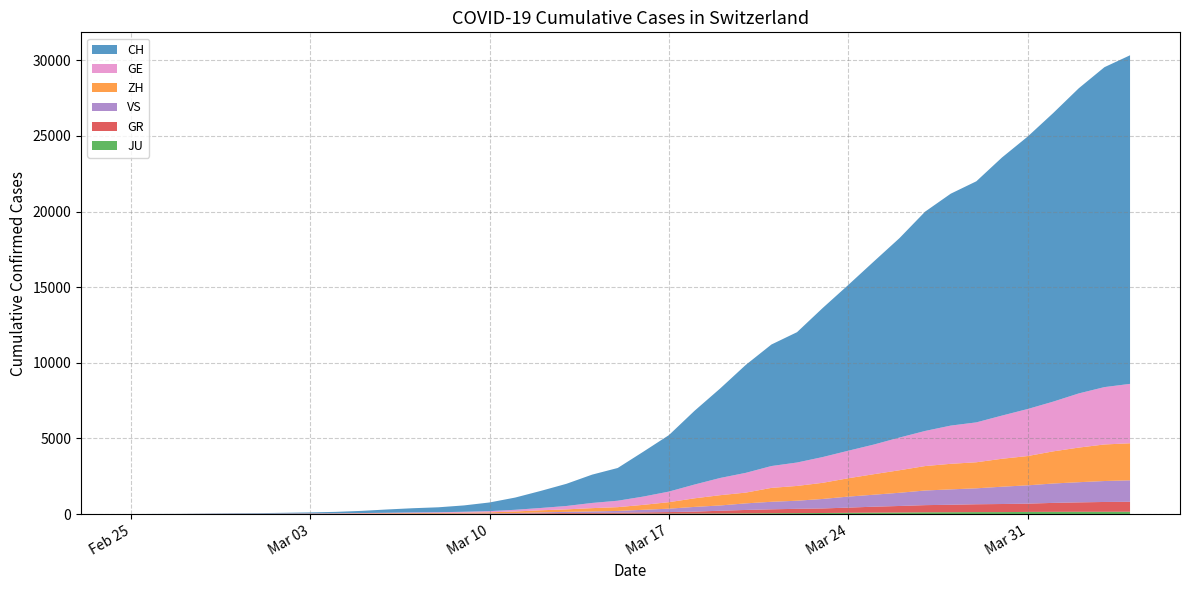

Reading right to left, list all the values displayed in this chart.

JU: 2020-04-04=154	2020-04-03=149	2020-04-02=149	2020-04-01=145	2020-03-31=140	2020-03-30=128	2020-03-29=127	2020-03-28=119	2020-03-27=114	2020-03-26=100	2020-03-25=92	2020-03-24=82	2020-03-23=69	2020-03-22=61	2020-03-21=54	2020-03-20=44	2020-03-19=36	2020-03-18=32	2020-03-17=29	2020-03-16=25	2020-03-15=19	2020-03-14=18	2020-03-13=17	2020-03-12=12	2020-03-11=7	2020-03-10=7	2020-03-09=7	2020-03-08=5	2020-03-07=5	2020-03-06=4	2020-03-05=4	2020-03-04=2	2020-03-03=2	2020-03-02=1	2020-03-01=1	2020-02-29=1	2020-02-28=1	2020-02-27=1	2020-02-26=0	2020-02-25=0
GR: 2020-04-04=657	2020-04-03=649	2020-04-02=622	2020-04-01=592	2020-03-31=547	2020-03-30=535	2020-03-29=519	2020-03-28=495	2020-03-27=474	2020-03-26=433	2020-03-25=393	2020-03-24=343	2020-03-23=300	2020-03-22=284	2020-03-21=258	2020-03-20=226	2020-03-19=182	2020-03-18=128	2020-03-17=101	2020-03-16=84	2020-03-15=71	2020-03-14=56	2020-03-13=53	2020-03-12=43	2020-03-11=31	2020-03-10=22	2020-03-09=18	2020-03-08=18	2020-03-07=17	2020-03-06=16	2020-03-05=14	2020-03-04=12	2020-03-03=9	2020-03-02=9	2020-03-01=6	2020-02-29=6	2020-02-28=6	2020-02-27=2	2020-02-26=2	2020-02-25=0
VS: 2020-04-04=1418	2020-04-03=1385	2020-04-02=1334	2020-04-01=1282	2020-03-31=1211	2020-03-30=1144	2020-03-29=1055	2020-03-28=1017	2020-03-27=968	2020-03-26=874	2020-03-25=793	2020-03-24=728	2020-03-23=628	2020-03-22=535	2020-03-21=498	2020-03-20=436	2020-03-19=349	2020-03-18=312	2020-03-17=225	2020-03-16=172	2020-03-15=115	2020-03-14=98	2020-03-13=76	2020-03-12=53	2020-03-11=30	2020-03-10=22	2020-03-09=17	2020-03-08=12	2020-03-07=7	2020-03-06=6	2020-03-05=5	2020-03-04=4	2020-03-03=3	2020-03-02=3	2020-03-01=2	2020-02-29=1	2020-02-28=1	2020-02-27=0	2020-02-26=0	2020-02-25=0
ZH: 2020-04-04=2450	2020-04-03=2417	2020-04-02=2289	2020-04-01=2125	2020-03-31=1936	2020-03-30=1848	2020-03-29=1722	2020-03-28=1690	2020-03-27=1616	2020-03-26=1489	2020-03-25=1357	2020-03-24=1213	2020-03-23=1067	2020-03-22=978	2020-03-21=919	2020-03-20=711	2020-03-19=679	2020-03-18=568	2020-03-17=429	2020-03-16=326	2020-03-15=250	2020-03-14=218	2020-03-13=163	2020-03-12=140	2020-03-11=101	2020-03-10=62	2020-03-09=49	2020-03-08=40	2020-03-07=34	2020-03-06=29	2020-03-05=23	2020-03-04=15	2020-03-03=13	2020-03-02=10	2020-03-01=7	2020-02-29=6	2020-02-28=2	2020-02-27=2	2020-02-26=0	2020-02-25=0
GE: 2020-04-04=3928	2020-04-03=3793	2020-04-02=3582	2020-04-01=3289	2020-03-31=3109	2020-03-30=2855	2020-03-29=2638	2020-03-28=2527	2020-03-27=2322	2020-03-26=2161	2020-03-25=1960	2020-03-24=1820	2020-03-23=1703	2020-03-22=1549	2020-03-21=1445	2020-03-20=1307	2020-03-19=1139	2020-03-18=911	2020-03-17=701	2020-03-16=549	2020-03-15=425	2020-03-14=343	2020-03-13=224	2020-03-12=153	2020-03-11=112	2020-03-10=79	2020-03-09=59	2020-03-08=44	2020-03-07=42	2020-03-06=29	2020-03-05=20	2020-03-04=15	2020-03-03=13	2020-03-02=10	2020-03-01=9	2020-02-29=8	2020-02-28=4	2020-02-27=1	2020-02-26=1	2020-02-25=0
CH: 2020-04-04=21728	2020-04-03=21154	2020-04-02=20180	2020-04-01=19082	2020-03-31=18010	2020-03-30=17065	2020-03-29=15941	2020-03-28=15334	2020-03-27=14501	2020-03-26=13188	2020-03-25=12108	2020-03-24=10961	2020-03-23=9854	2020-03-22=8618	2020-03-21=8035	2020-03-20=7138	2020-03-19=5917	2020-03-18=4877	2020-03-17=3734	2020-03-16=2965	2020-03-15=2165	2020-03-14=1872	2020-03-13=1467	2020-03-12=1130	2020-03-11=809	2020-03-10=574	2020-03-09=420	2020-03-08=327	2020-03-07=279	2020-03-06=218	2020-03-05=143	2020-03-04=96	2020-03-03=68	2020-03-02=49	2020-03-01=35	2020-02-29=29	2020-02-28=19	2020-02-27=8	2020-02-26=4	2020-02-25=0